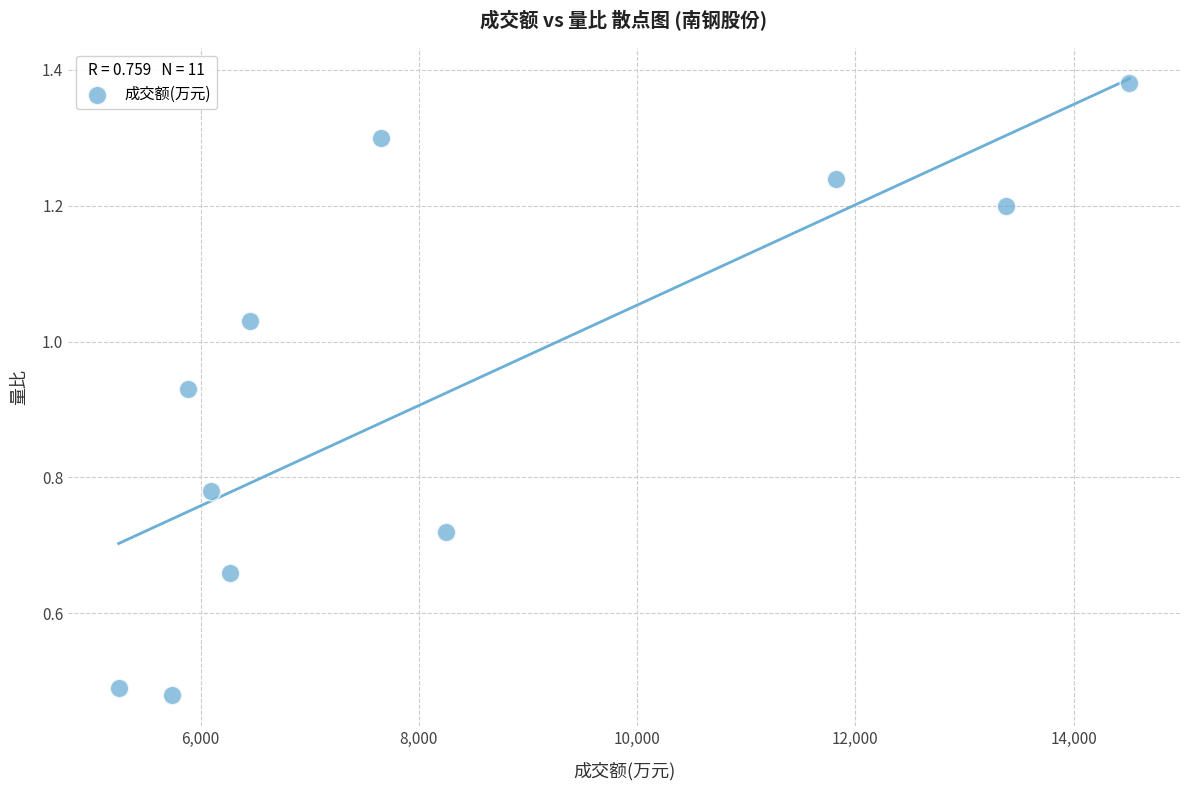

What is the range of X values (max minus min)?

9261.0